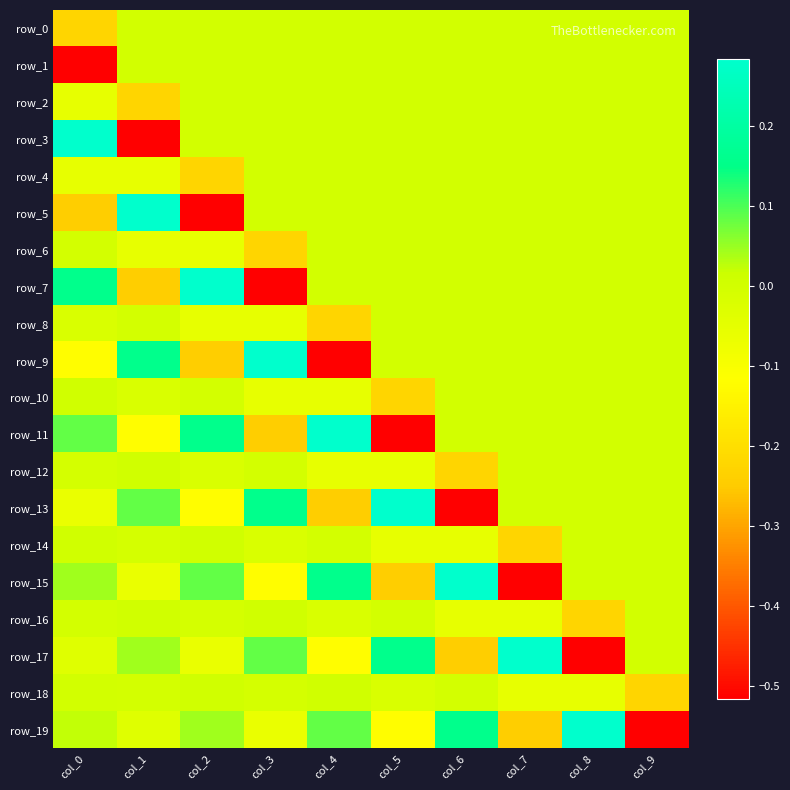

Where does the row_19 series first go above 0?

col_0